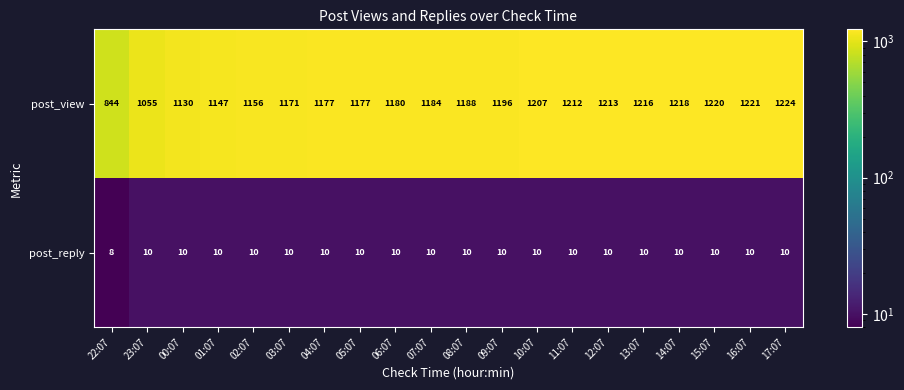

What is the average value of the post_reply series?

10